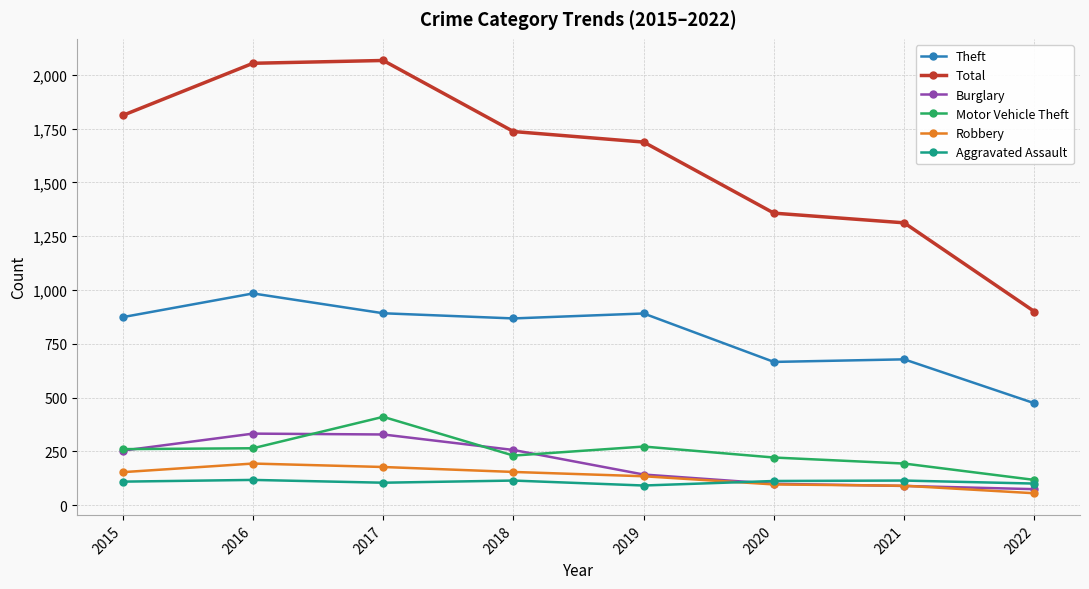

What is the smallest value displayed?

56